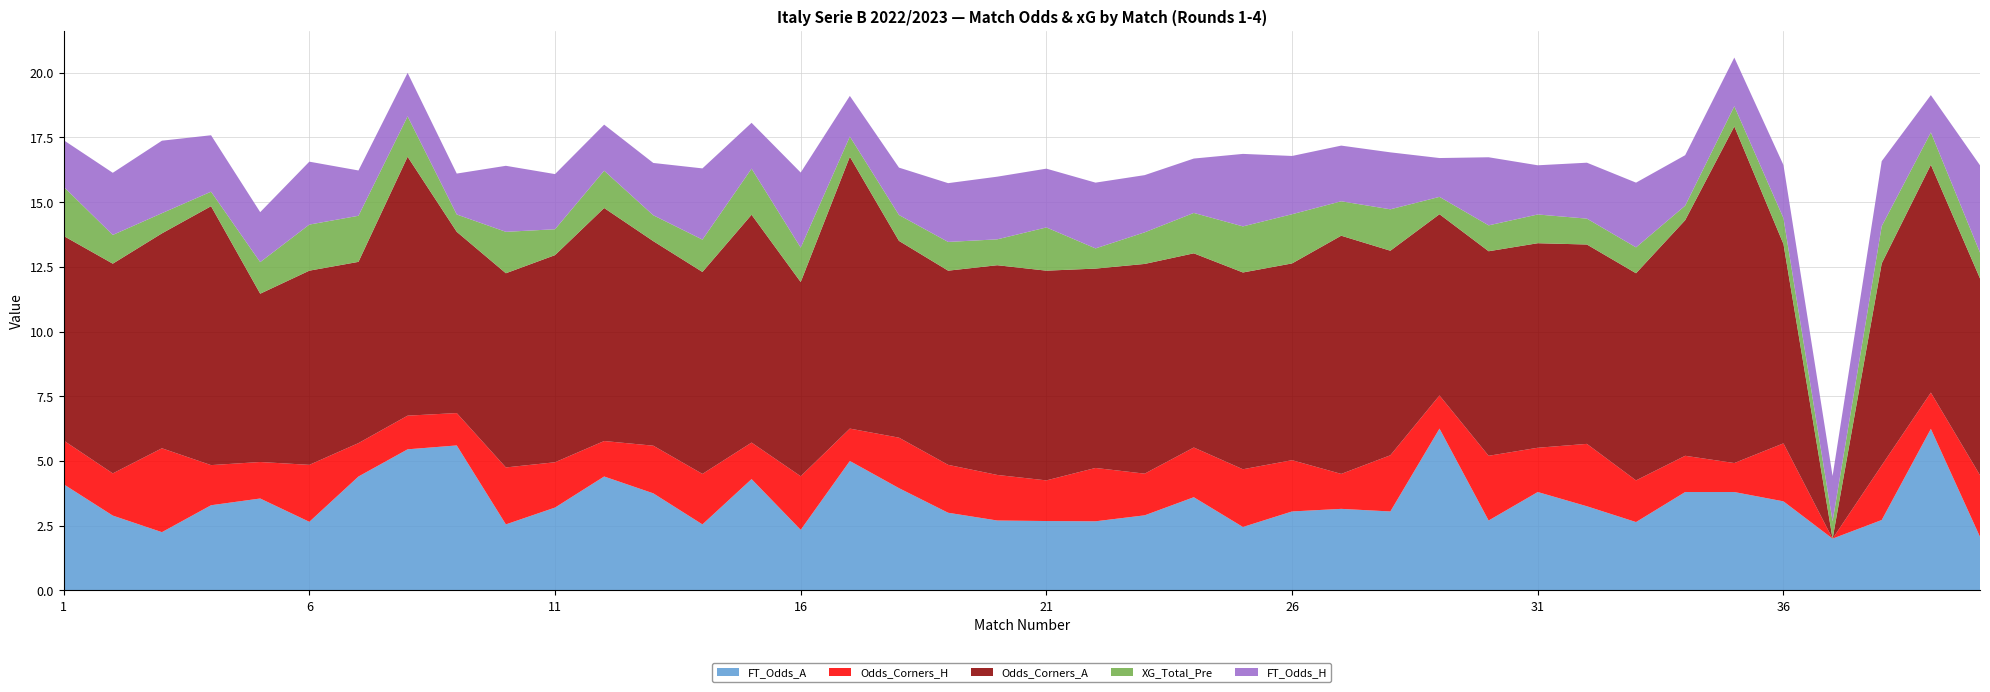

Reading left to right, transcribe all the data shown in this chart.

FT_Odds_A: 4.1	2.9	2.2	3.3	3.5	2.6	4.4	5.5	5.6	2.5	3.2	4.4	3.8	2.5	4.3	2.3	5.0	4.0	3.0	2.7	2.7	2.7	2.9	3.6	2.5	3.0	3.1	3.0	6.2	2.7	3.8	3.2	2.6	3.8	3.8	3.4	2.0	2.7	6.2	2.1
Odds_Corners_H: 1.7	1.6	3.2	1.6	1.4	2.2	1.3	1.3	1.2	2.2	1.8	1.4	1.8	1.9	1.4	2.1	1.2	1.9	1.9	1.8	1.6	2.1	1.6	1.9	2.2	2.0	1.4	2.2	1.3	2.5	1.7	2.4	1.6	1.4	1.1	2.2	0.0	2.1	1.4	2.4
Odds_Corners_A: 7.9	8.1	8.3	10.0	6.5	7.5	7.0	10.0	7.0	7.5	8.0	9.0	7.9	7.8	8.8	7.5	10.5	7.6	7.5	8.1	8.1	7.7	8.1	7.5	7.6	7.6	9.2	7.9	7.0	7.9	7.9	7.7	8.0	9.1	13.0	7.7	0.0	7.8	8.8	7.6
XG_Total_Pre: 1.9	1.1	0.8	0.6	1.2	1.8	1.8	1.6	0.7	1.6	1.0	1.4	1.0	1.2	1.8	1.3	0.8	1.0	1.1	1.0	1.7	0.8	1.2	1.6	1.8	1.9	1.3	1.6	0.7	1.0	1.1	1.0	1.0	0.6	0.8	1.0	0.7	1.4	1.2	1.0
FT_Odds_H: 1.8	2.4	2.8	2.2	1.9	2.4	1.8	1.7	1.6	2.5	2.1	1.8	2.0	2.8	1.8	2.9	1.6	1.8	2.3	2.4	2.3	2.5	2.2	2.1	2.8	2.2	2.1	2.2	1.5	2.6	1.9	2.2	2.5	1.9	1.9	2.0	1.8	2.5	1.4	3.4